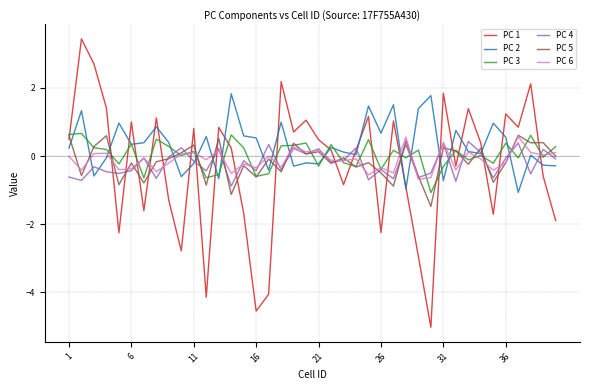

True or false: PC 3 and PC 2 cross at least once.

True